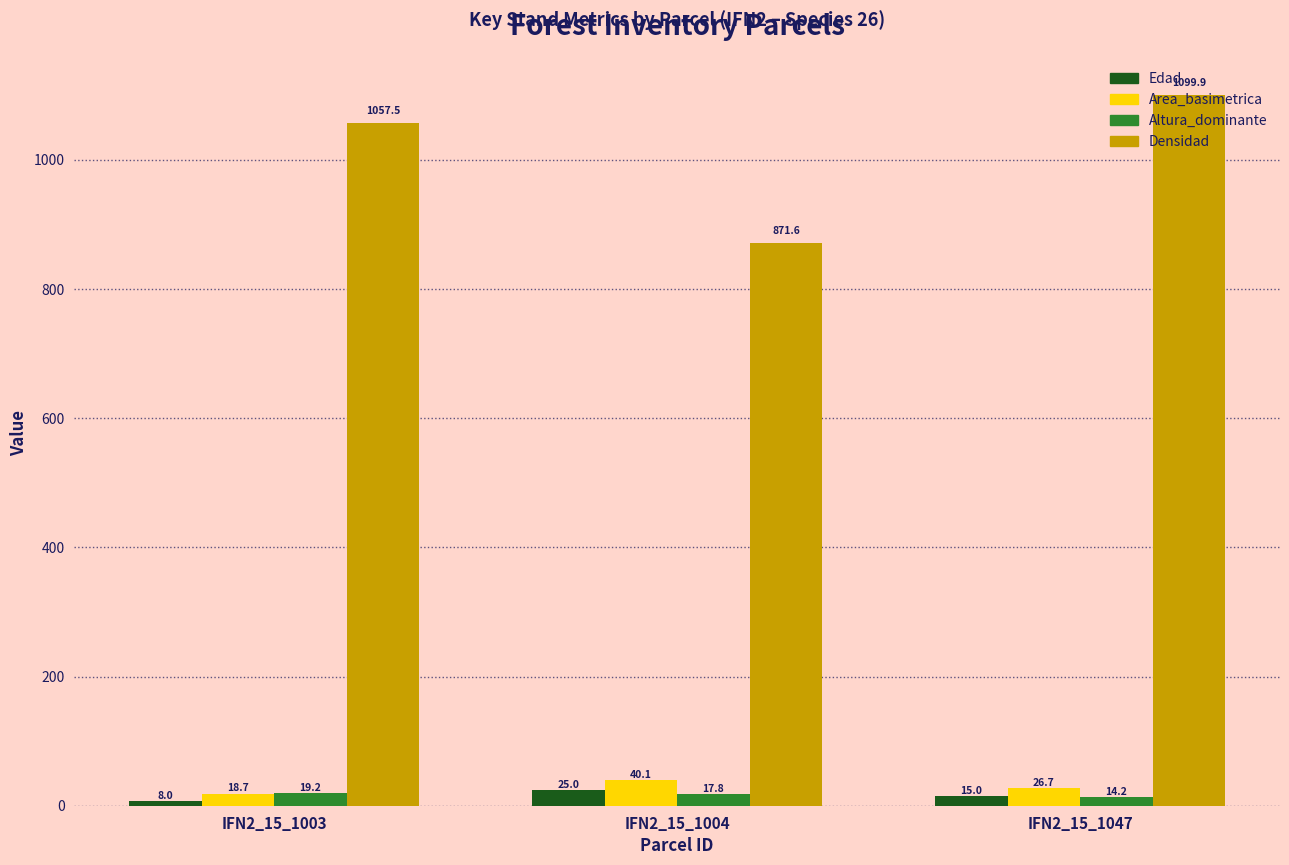

How many bars are there in each group?

4